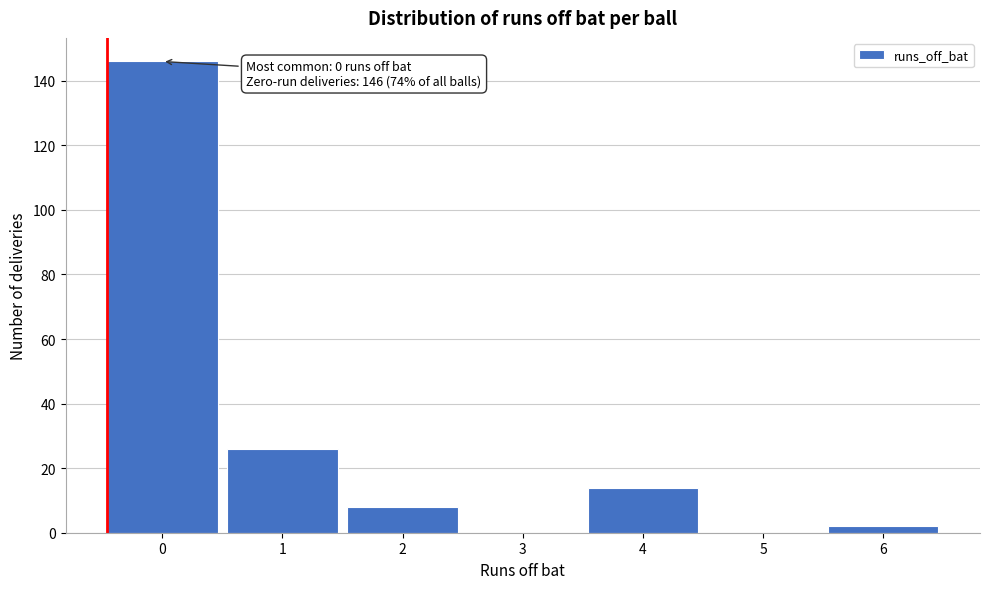

Which range on the x-axis has the tallest bar?

-0.5 to 0.5